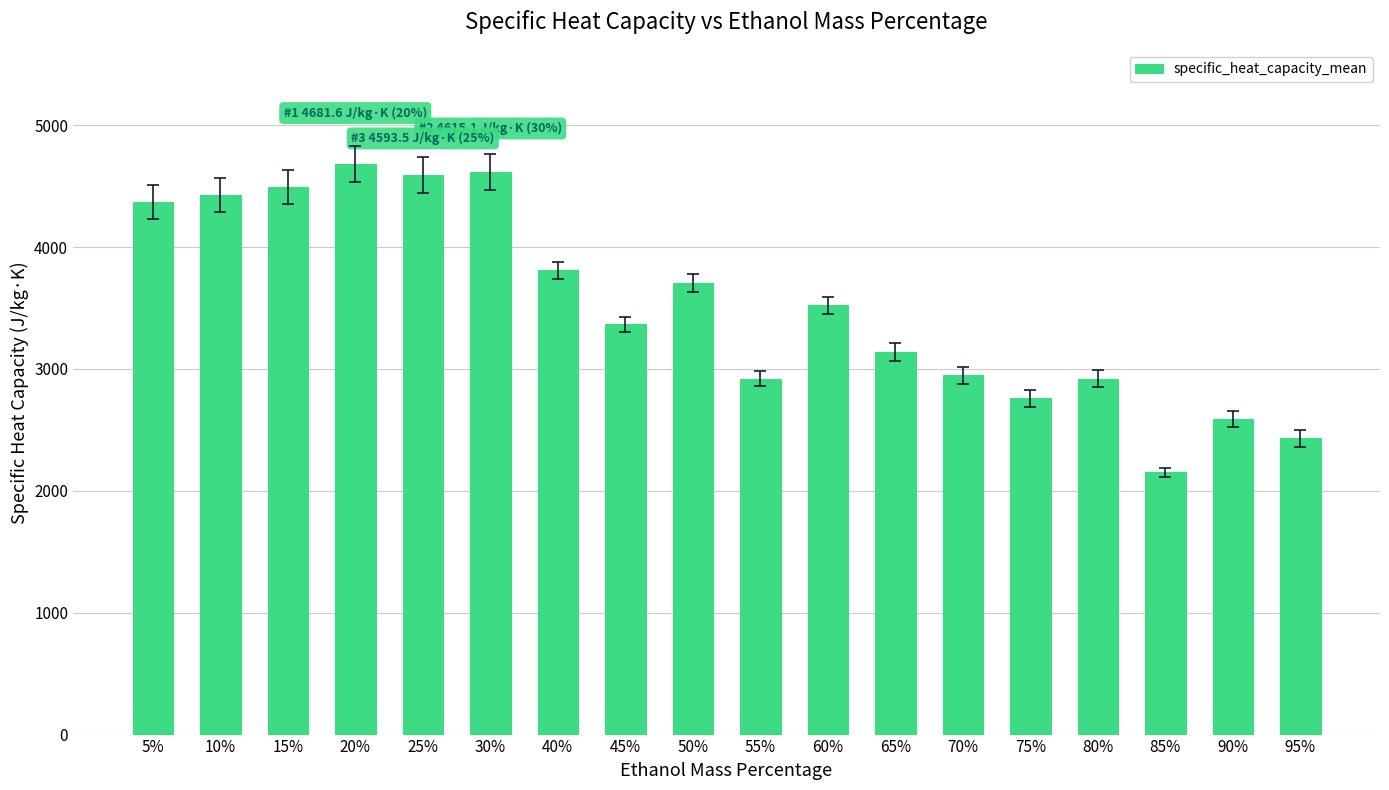

What is the sum of the values at 40% and 70%?

6756.3